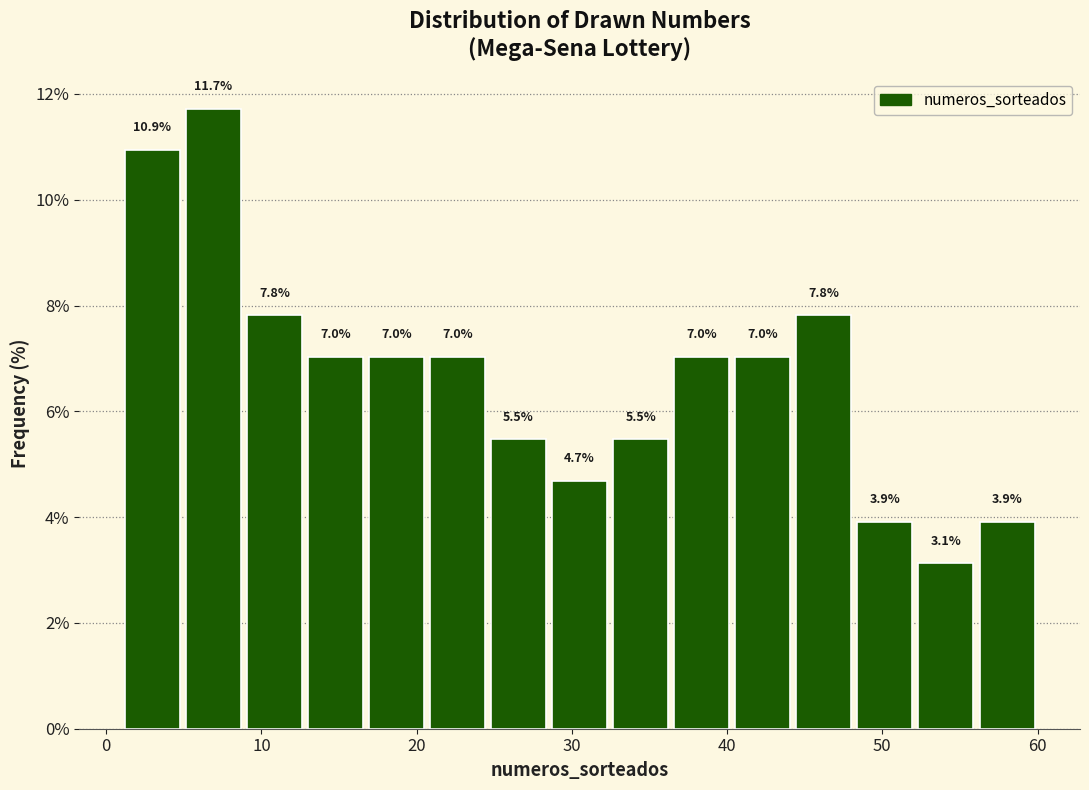

Around what value on the x-axis is the tallest bar? Give the approximate position of its centre, as read against the axis.

7